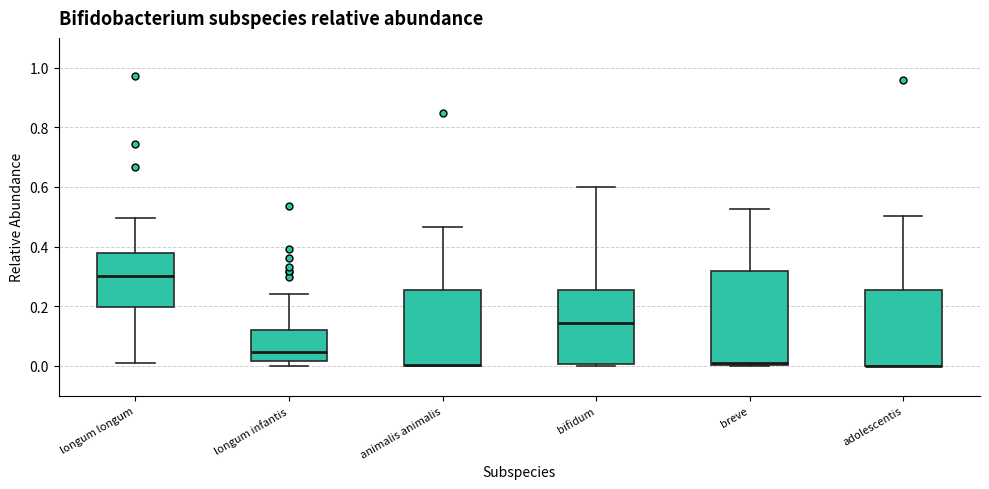

Reading left to right, read every box against the y-axis: the position of its median line, the range the box covers, and the ends of its whiskers. The values are not printed on the chart, so give them approximately, as read against the axis.

longum longum: median 0.30, box 0.20 to 0.38, whiskers 0.02 to 0.50
longum infantis: median 0.04, box 0.02 to 0.12, whiskers 0.00 to 0.24
animalis animalis: median 0.00 (drawn on the box's lower edge), box 0.00 to 0.26, whiskers 0.00 to 0.46
bifidum: median 0.14, box 0.00 to 0.26, whiskers 0.00 to 0.60
breve: median 0.00, box 0.00 to 0.32, whiskers 0.00 to 0.52
adolescentis: median 0.00 (drawn on the box's lower edge), box 0.00 to 0.26, whiskers 0.00 to 0.50